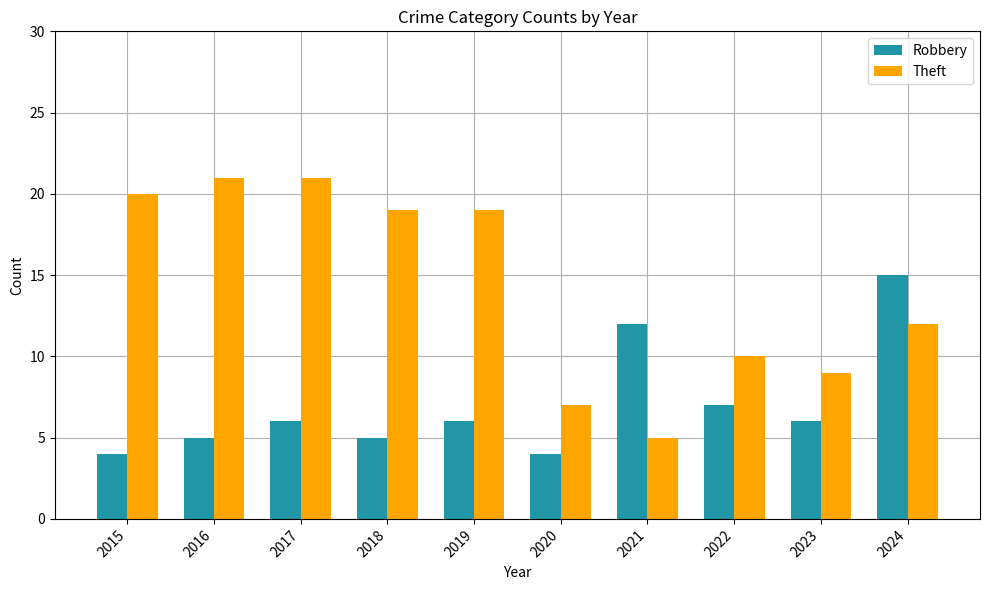

Rank the series by their maximum value, from lowest to highest.

Robbery, Theft